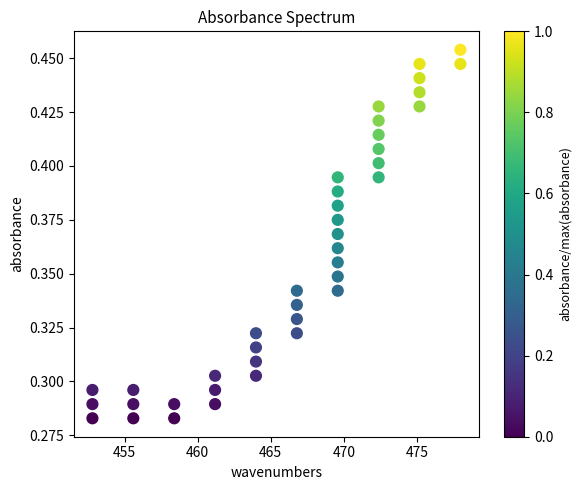

What is the range of X values (max minus min)?

25.2